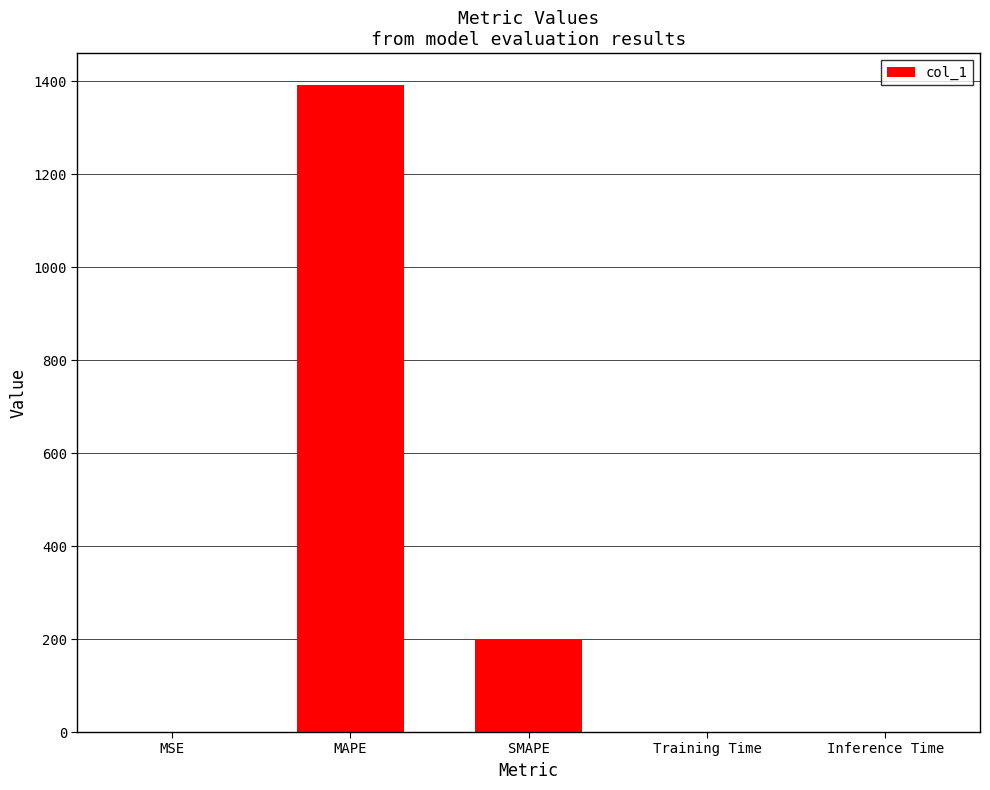

Which has a higher value, SMAPE or MSE?

SMAPE